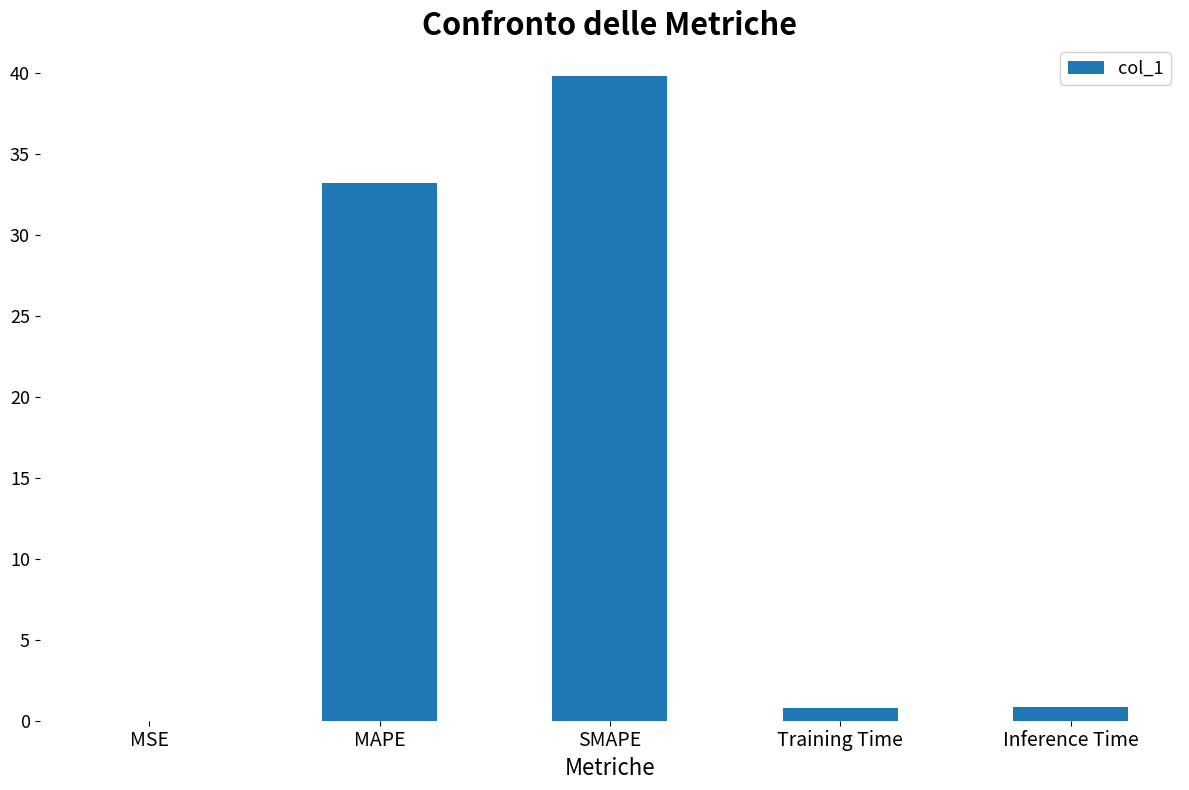

What is the maximum value shown in the chart?

39.8